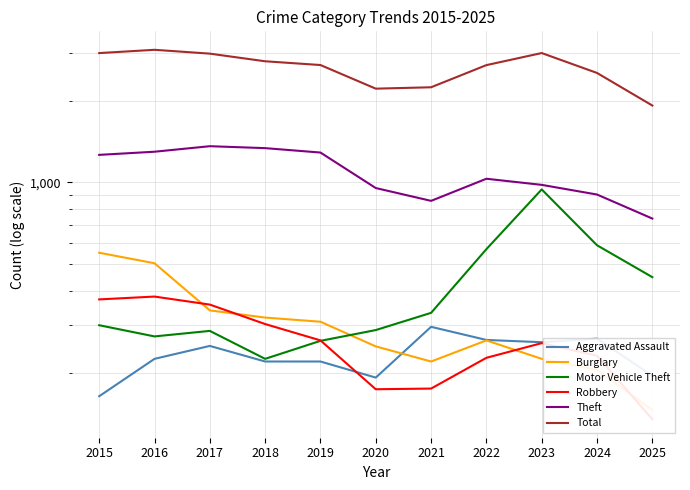

Which series has the largest range (max minus min)?

Total